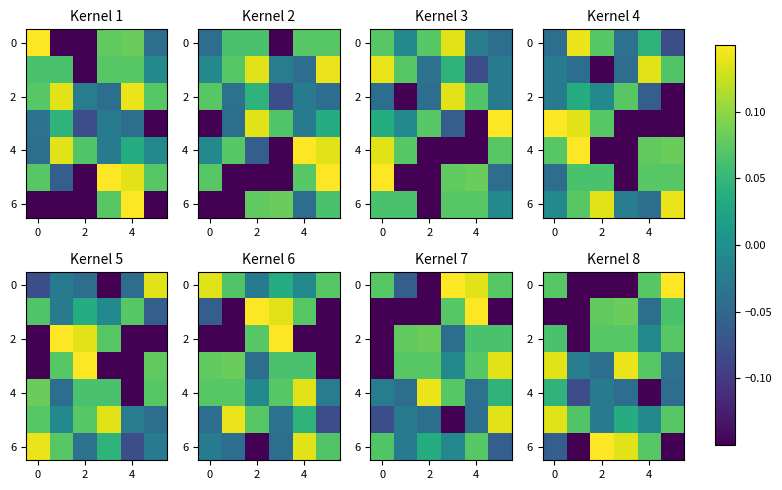

Between 2 and 5, which is larger?

5